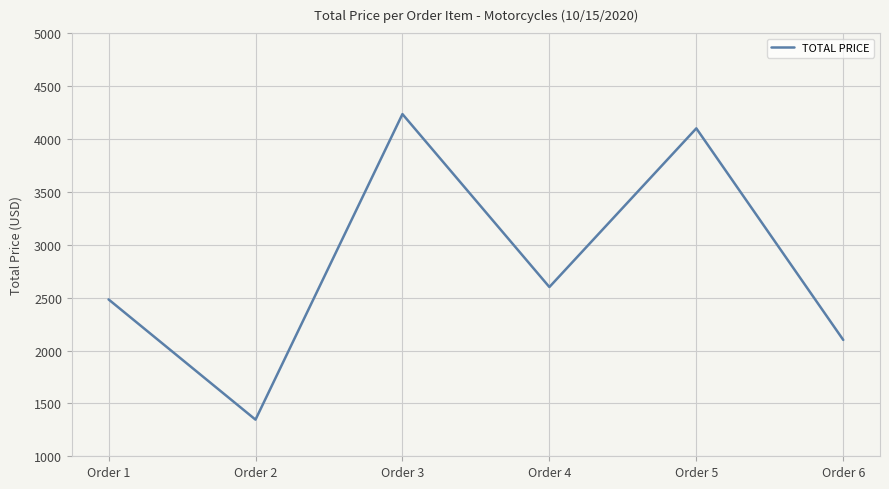

What is the approximate value at Order 5?

4100.0